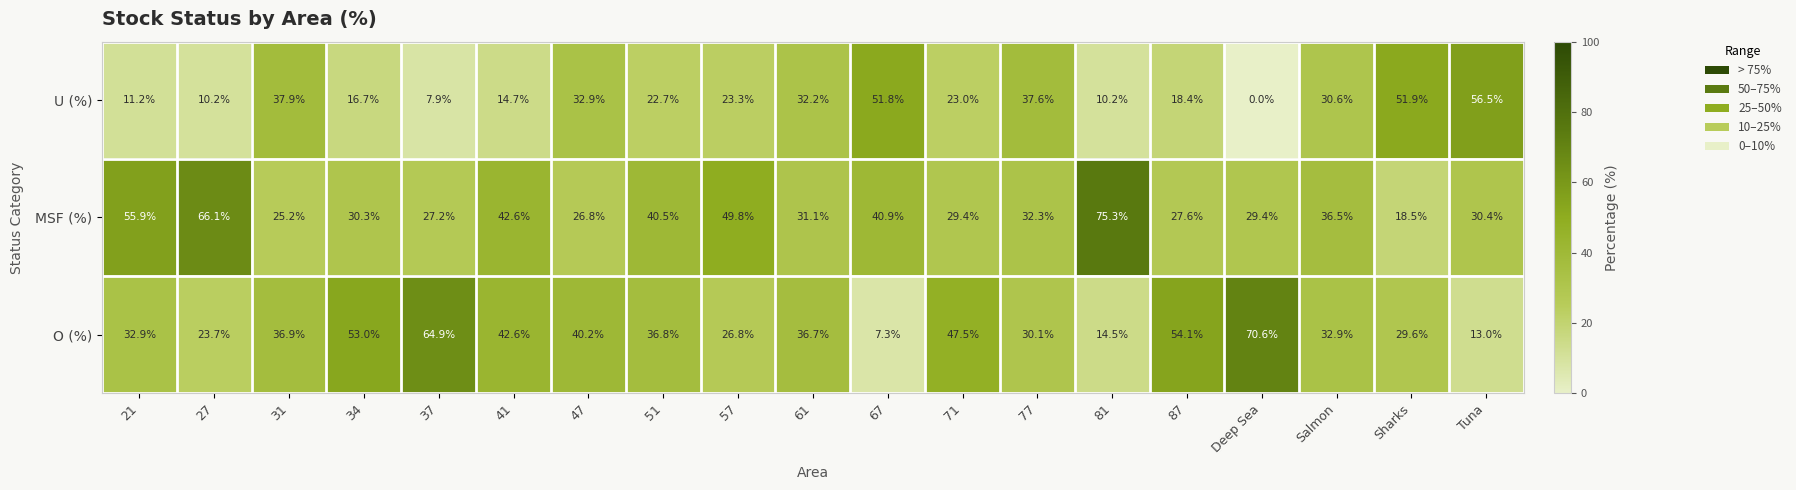

At which label does MSF (%) reach its minimum?

Sharks